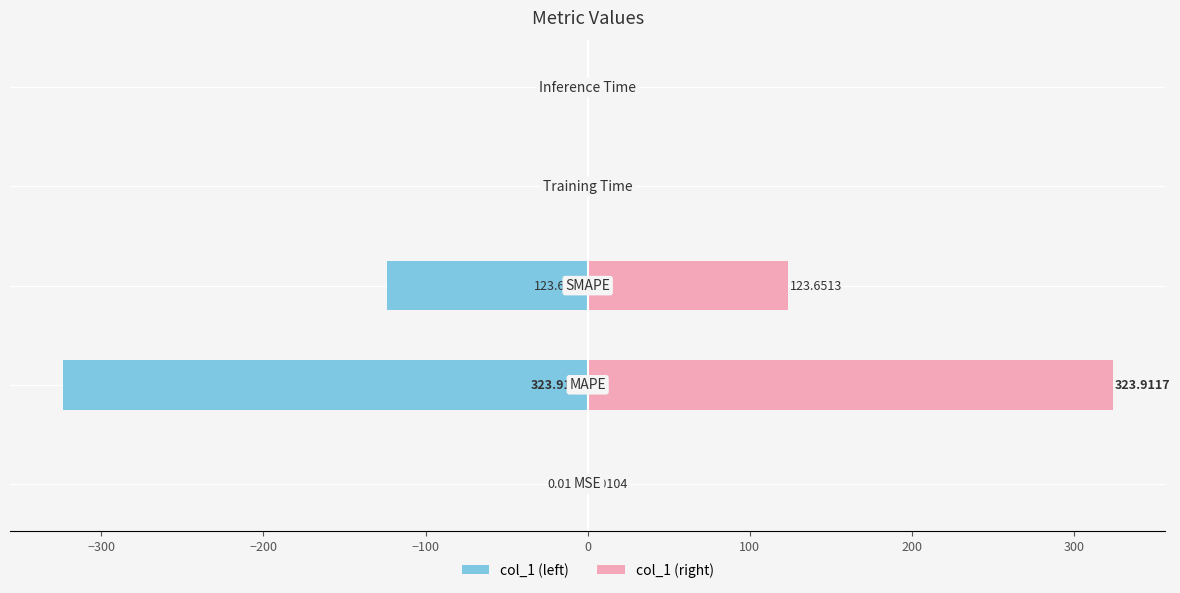

What is the minimum value for col_1 (left)?

-323.9